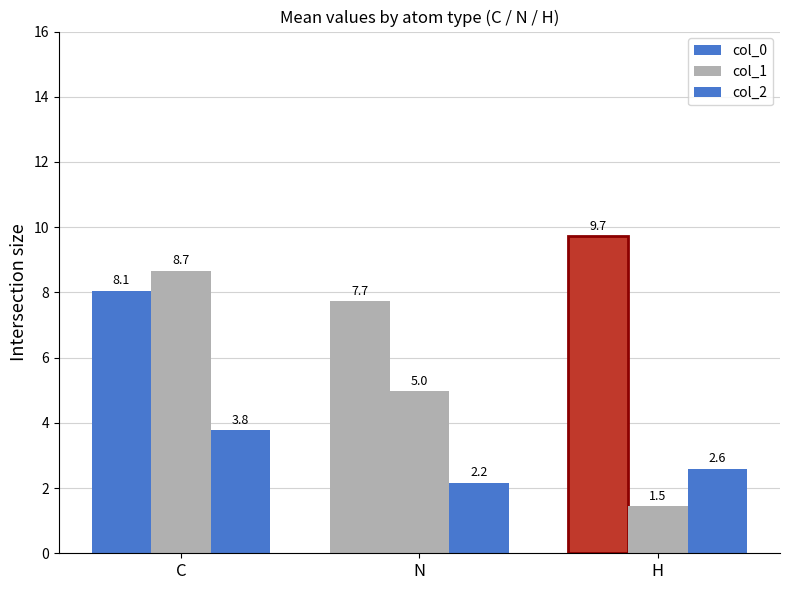

How many groups of bars are there?

3